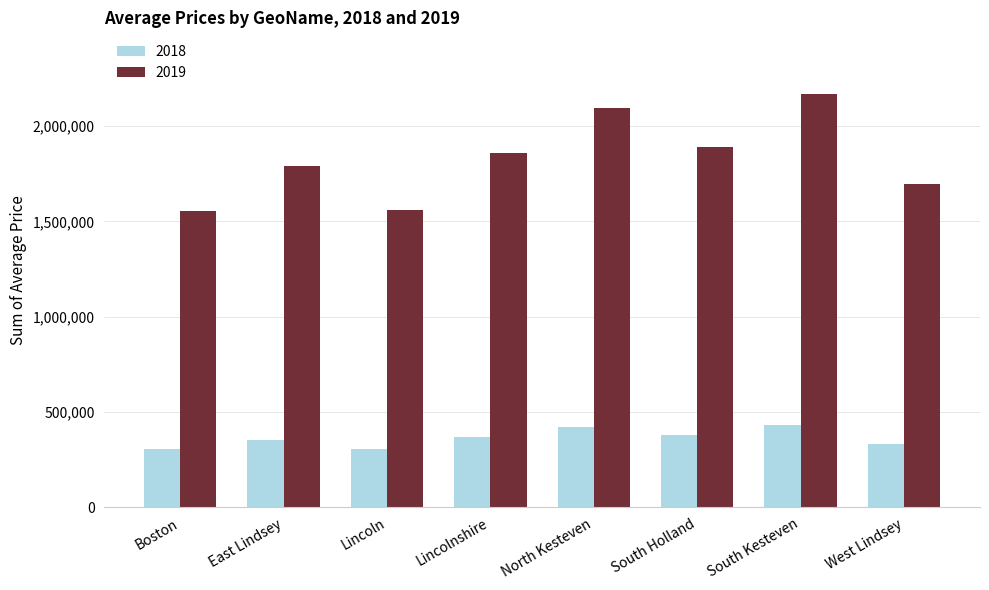

Read the 2019 value at Boston.

1554547